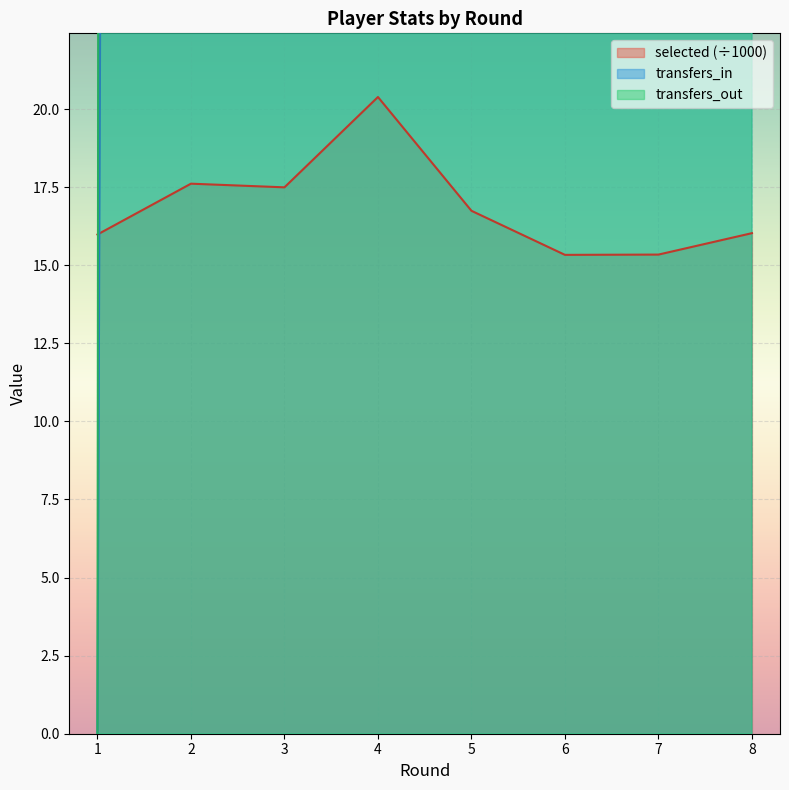

List the labels in order of selected value, smallest first.

6, 7, 1, 8, 5, 3, 2, 4